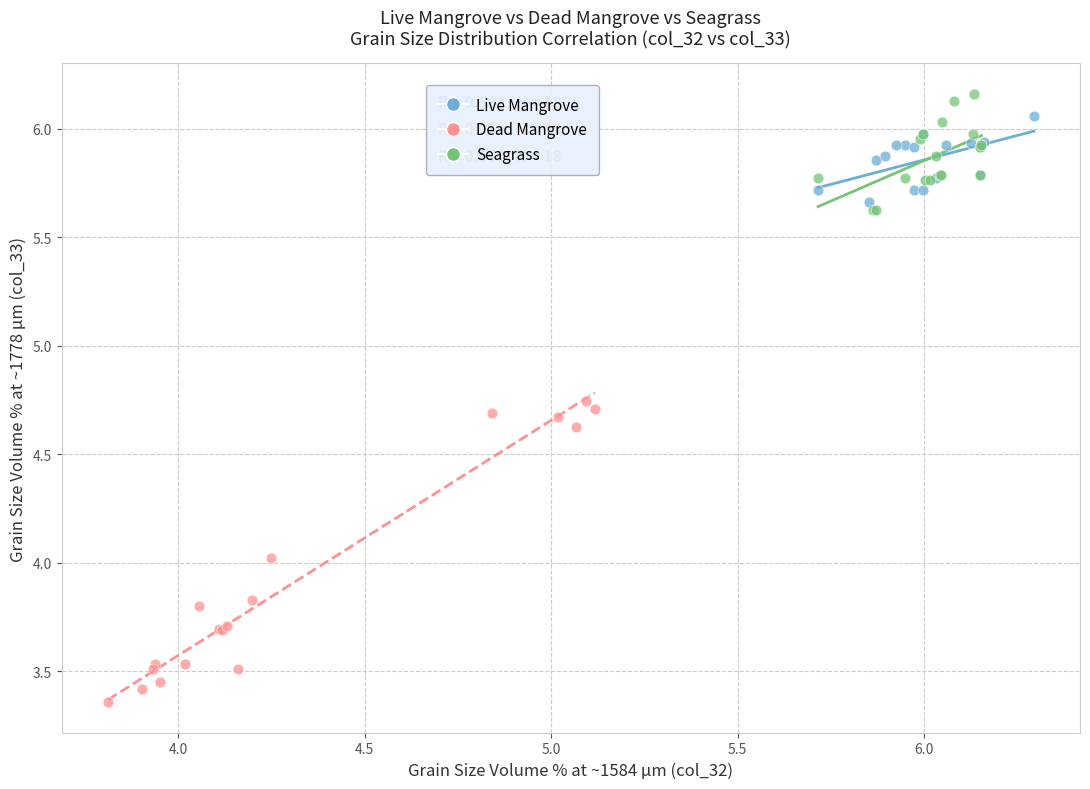

What are all the series names shown in the legend?

Live Mangrove, Dead Mangrove, Seagrass